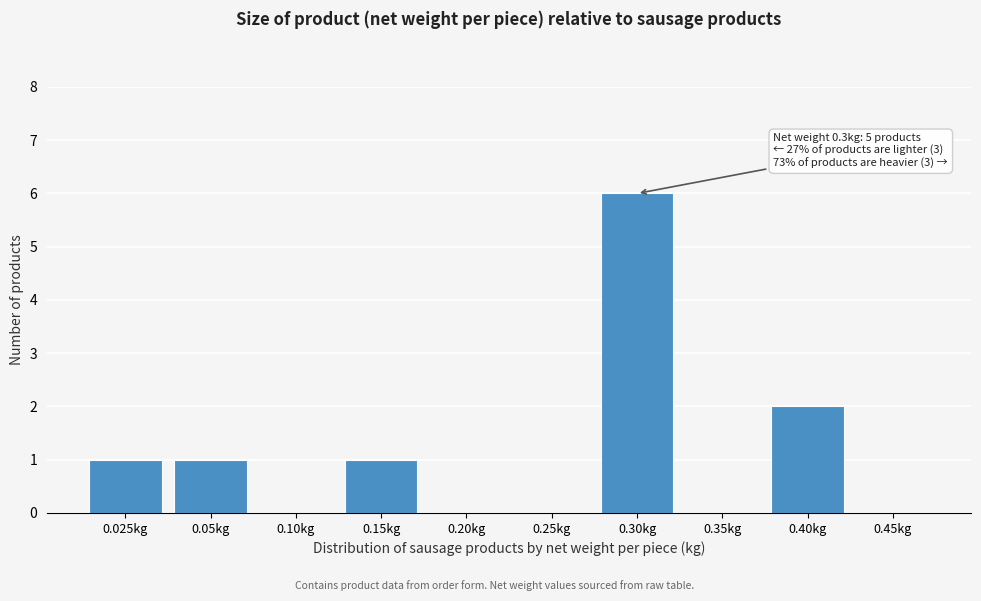

Reading right to left, transcribe all the data shown in this chart.

0.45kg=0	0.40kg=2	0.35kg=0	0.30kg=6	0.25kg=0	0.20kg=0	0.15kg=1	0.10kg=0	0.05kg=1	0.025kg=1